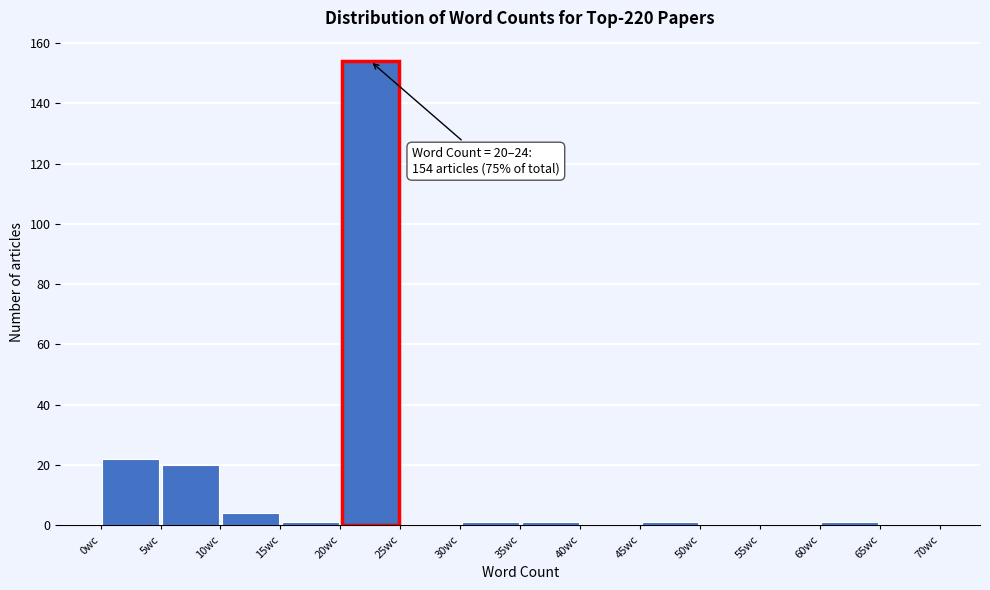

Over which range of the x-axis is the bar tallest?

20 to 25